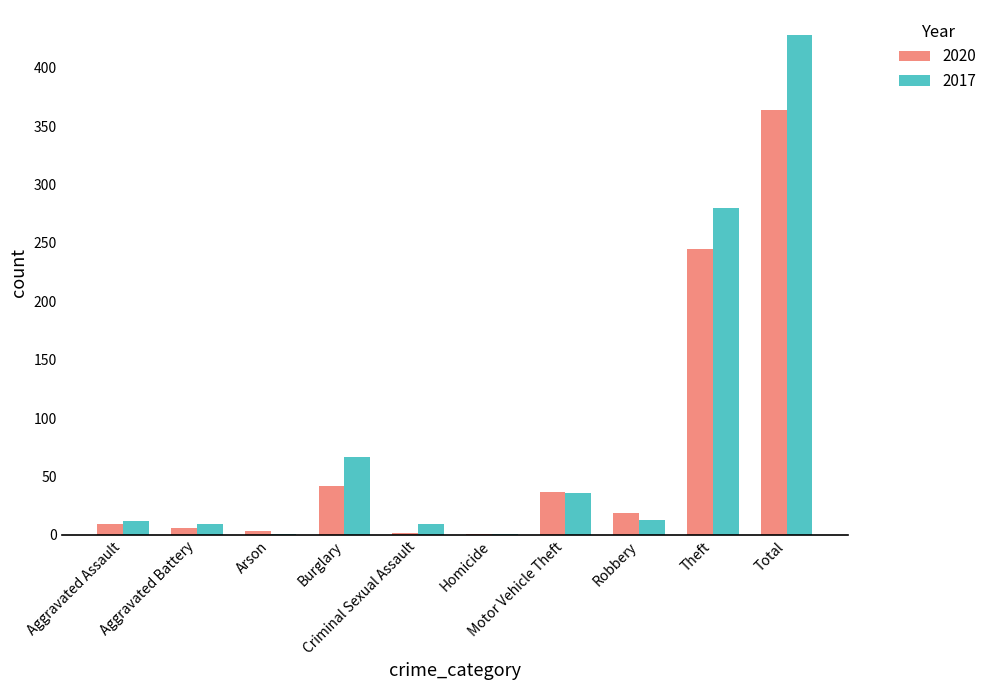

What is the greatest value displayed?

428